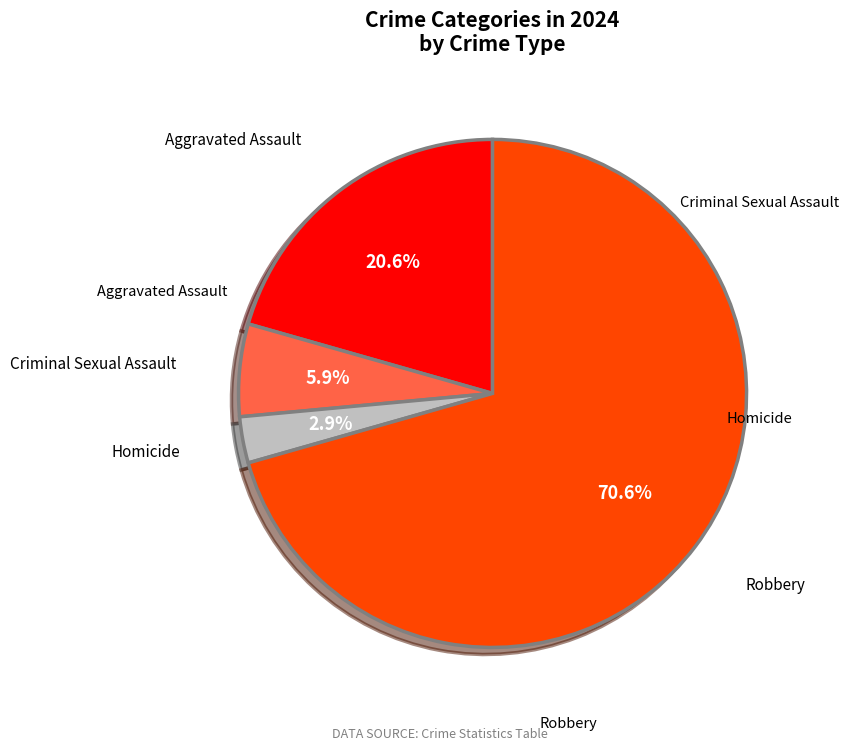

To the nearest percent, what is the average slice percentage?

25%